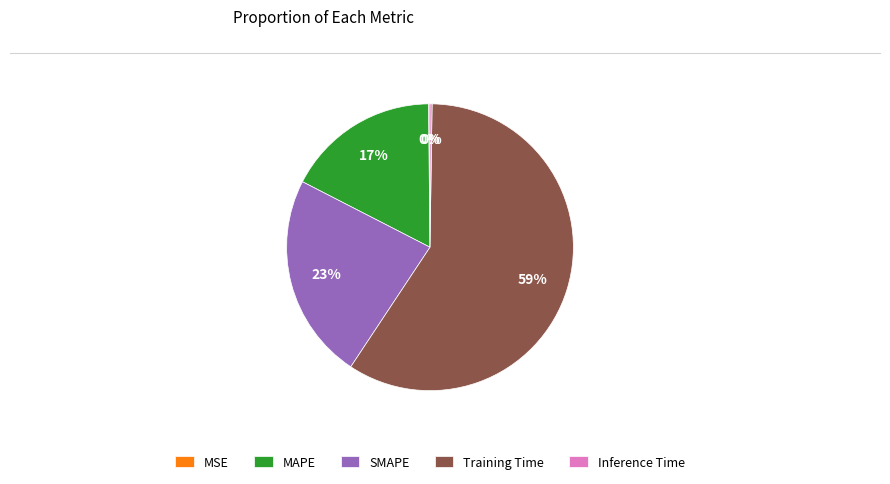

Is the sum of MAPE and Training Time greater than half?

Yes